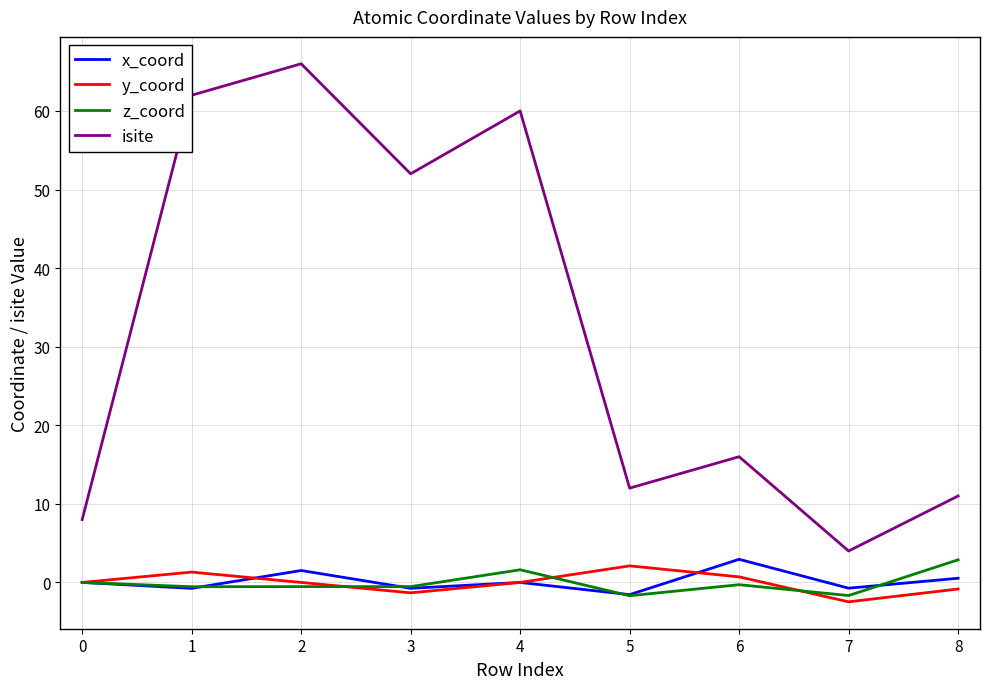

What is the minimum value for y_coord?

-2.5